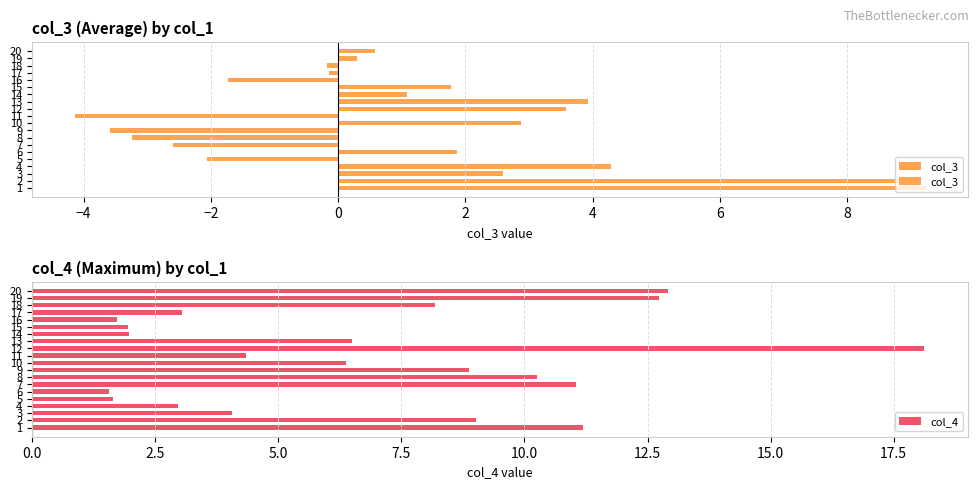

True or false: col_4 has a value of 18.1 at 12.

True